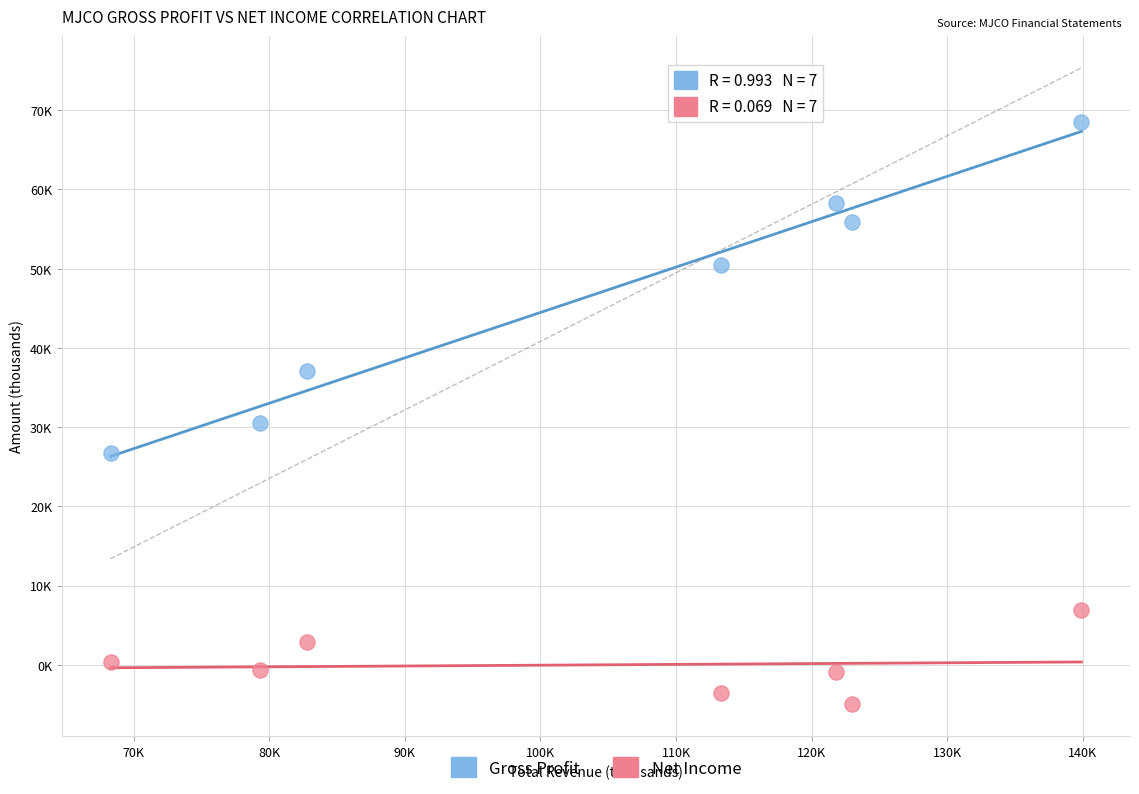

Which series has the largest Y range (max minus min)?

Gross Profit